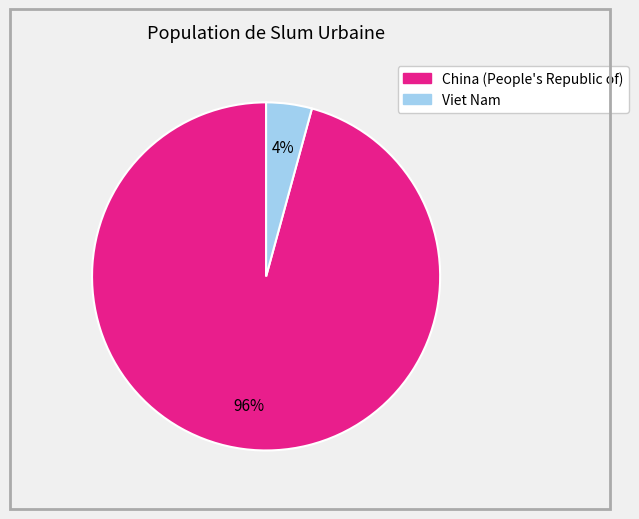

Combined, do China (People's Republic of) and Viet Nam account for over 50%?

Yes